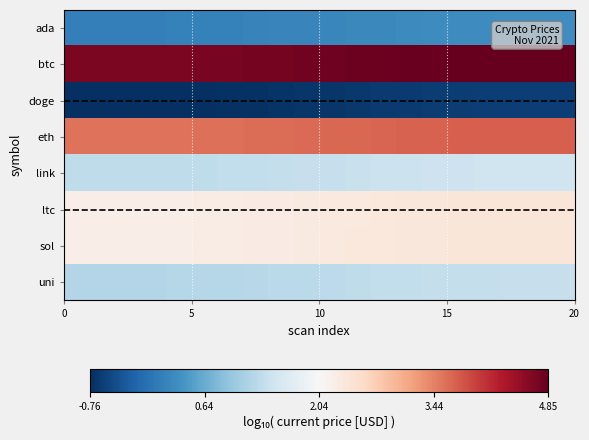

At how many categories does at least one series exceed 2?

20